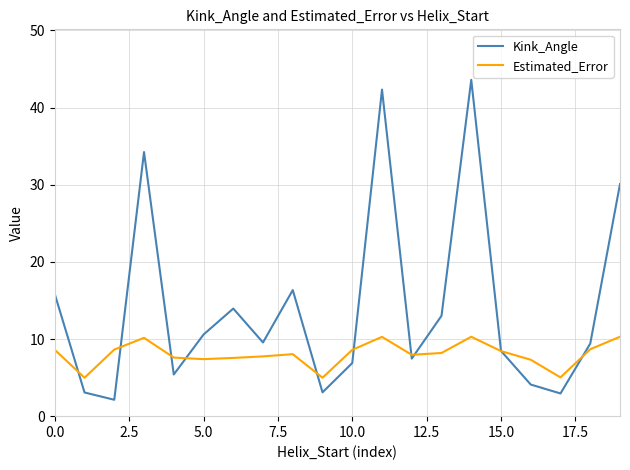

What is the average value of the Kink_Angle series?

14.1